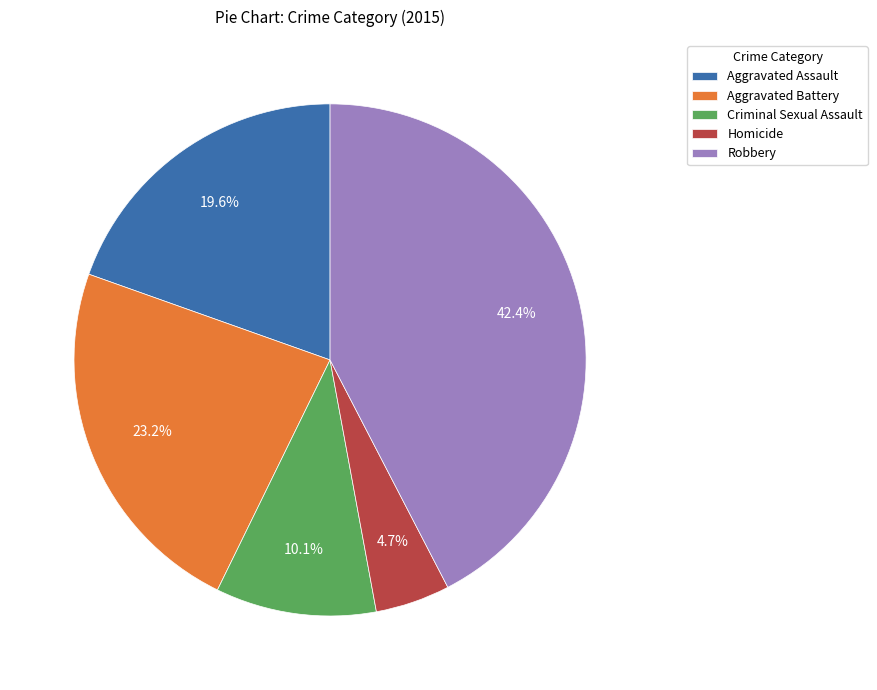

Does any single category account for the majority?

No